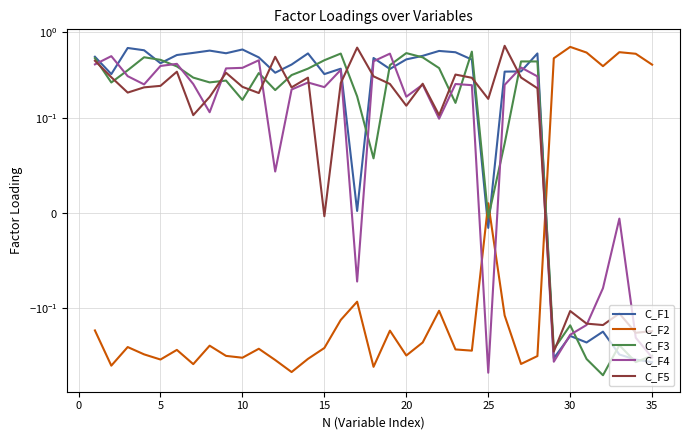

How many interior local peaks does the C_F1 series have?

10